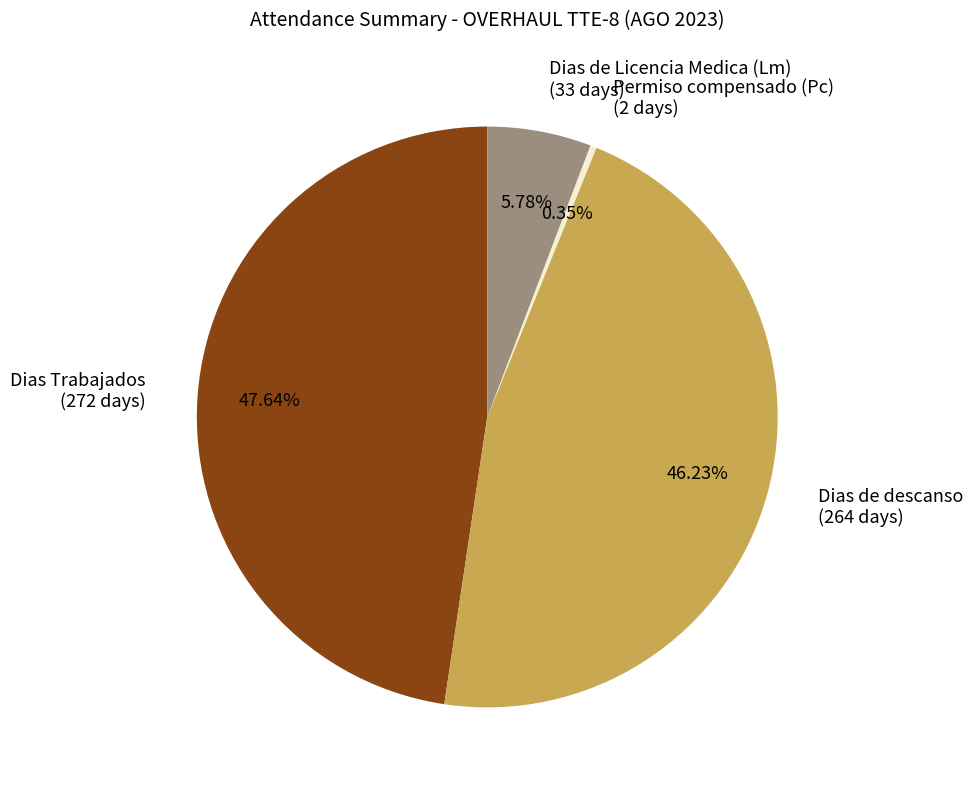

To the nearest percent, what is the average slice percentage?

25%